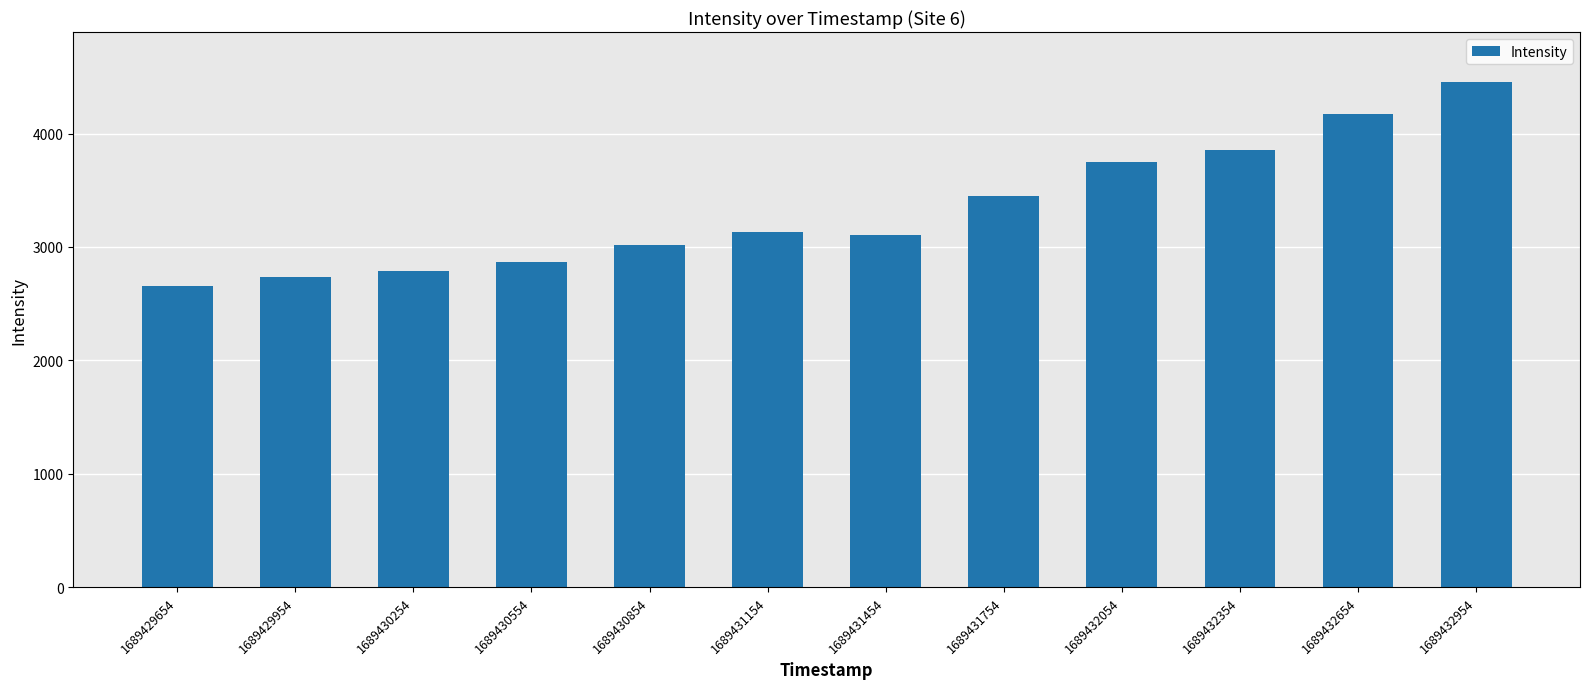

What is the average value?

3331.5